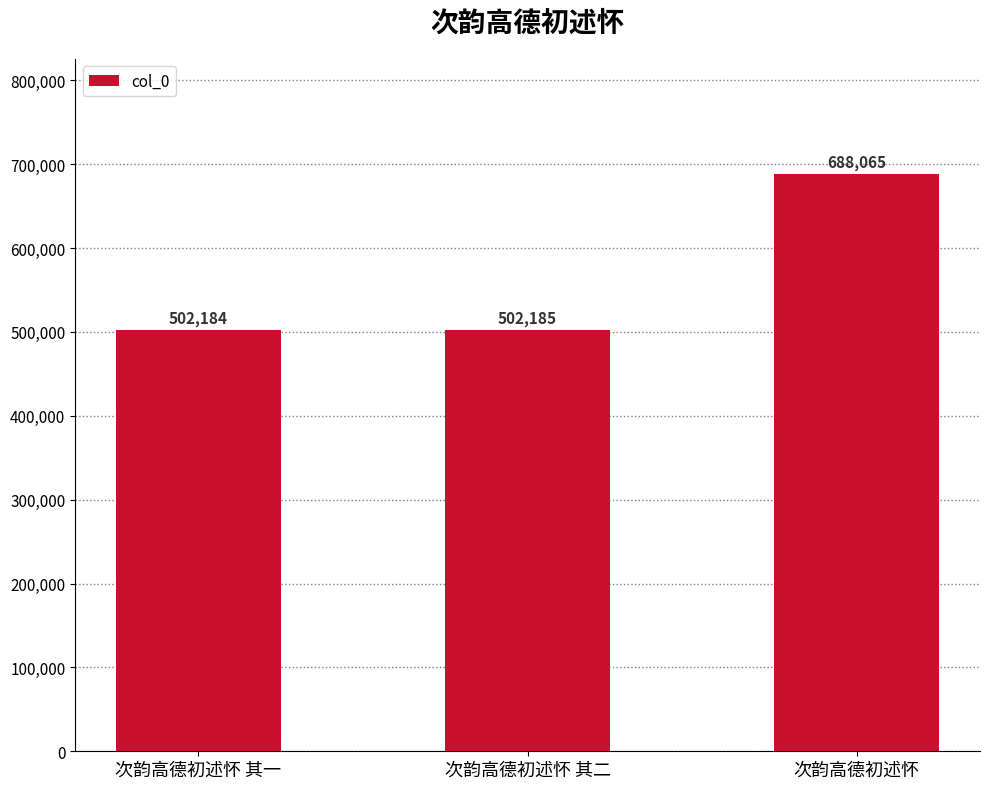

What is the average value?

564145